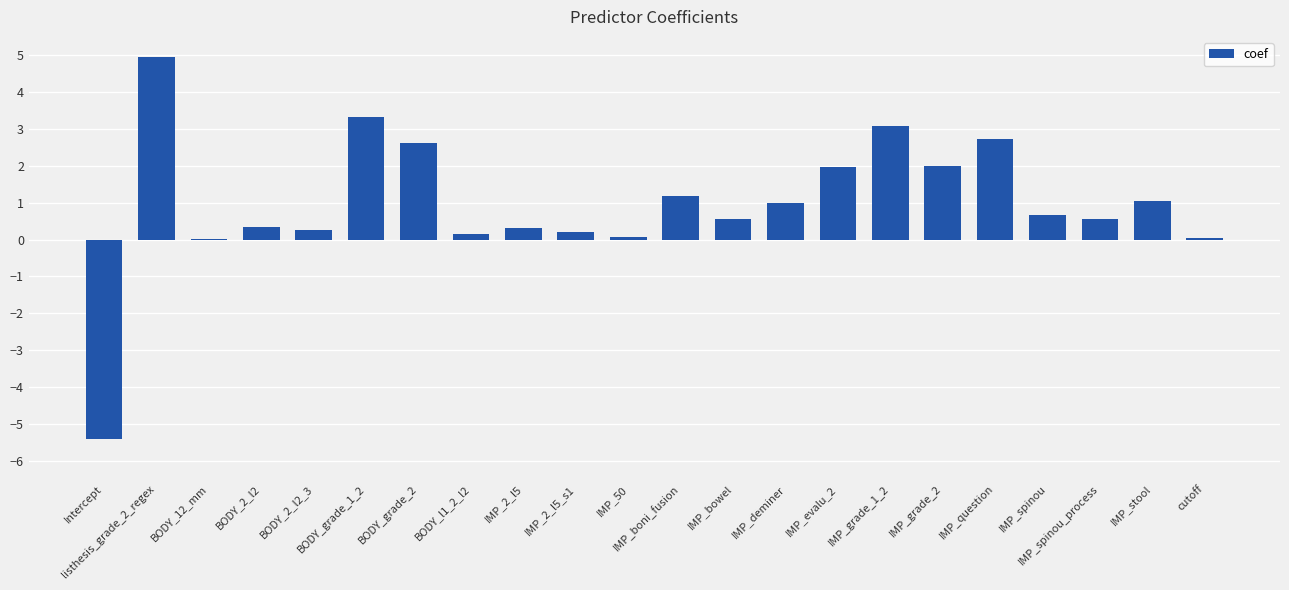

Is it true that the value at Intercept is -2.5?

False